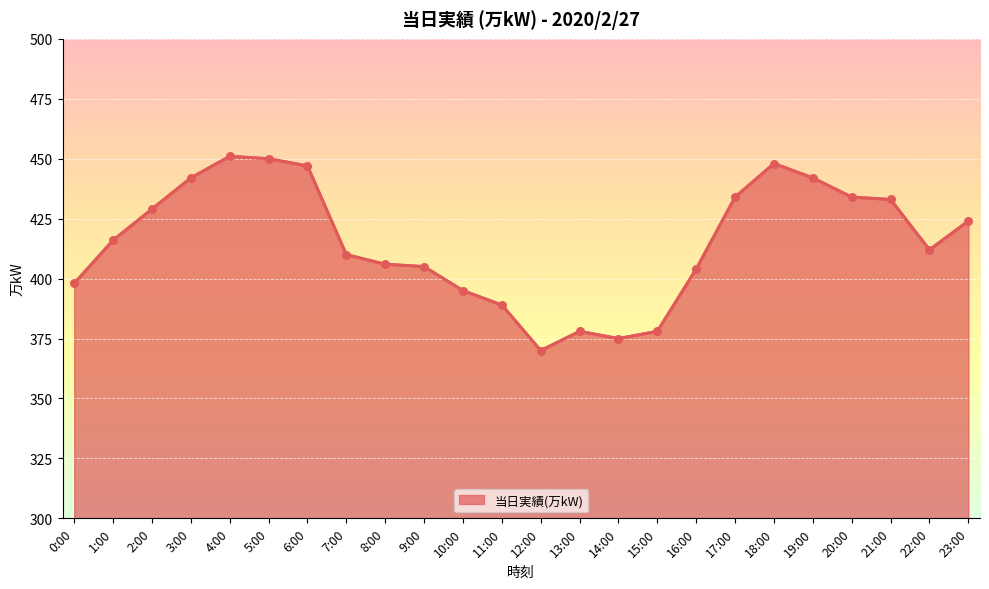

Between 6:00 and 5:00, which is larger?

5:00